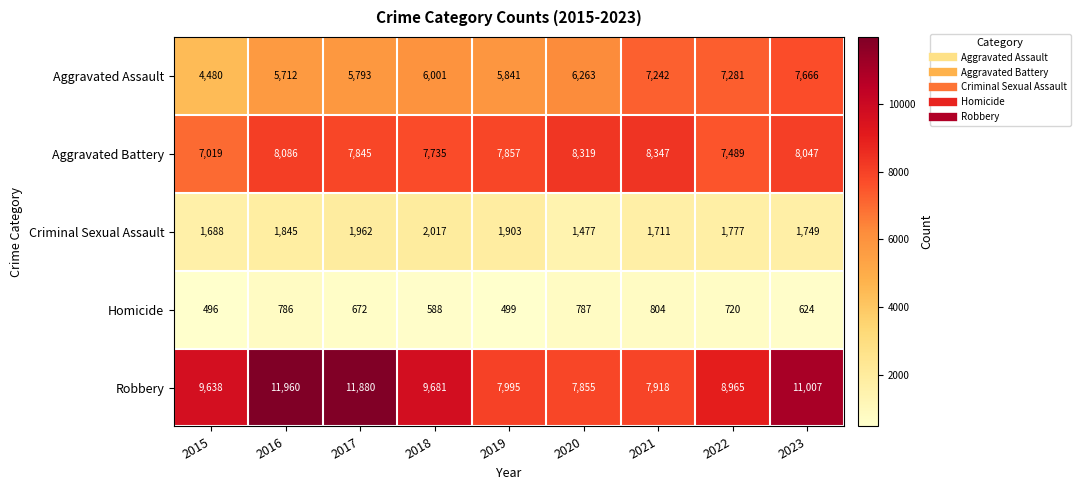

What is the smallest value displayed?

496